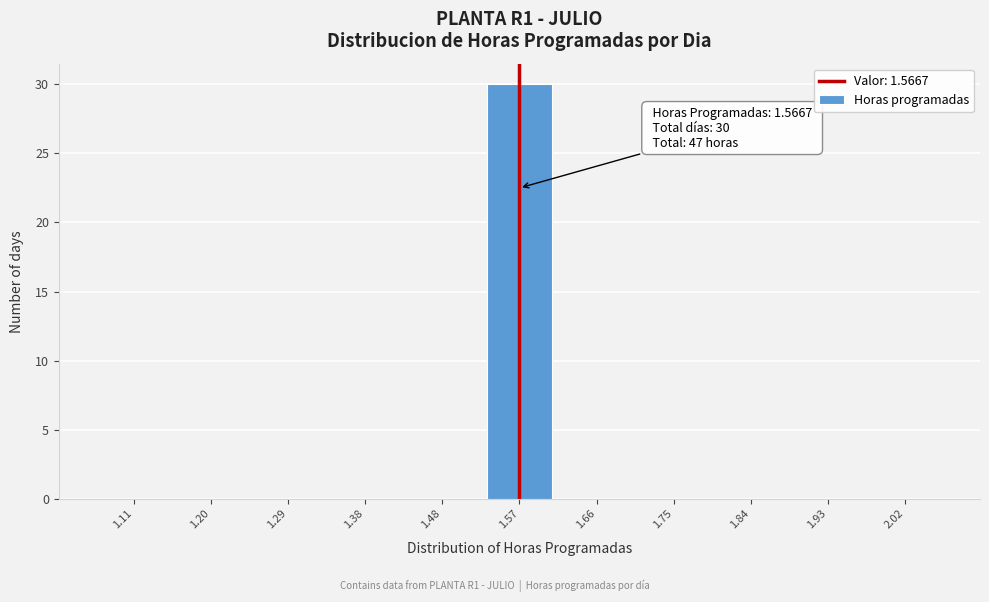

Over which range of the x-axis is the bar tallest?

1.52 to 1.61